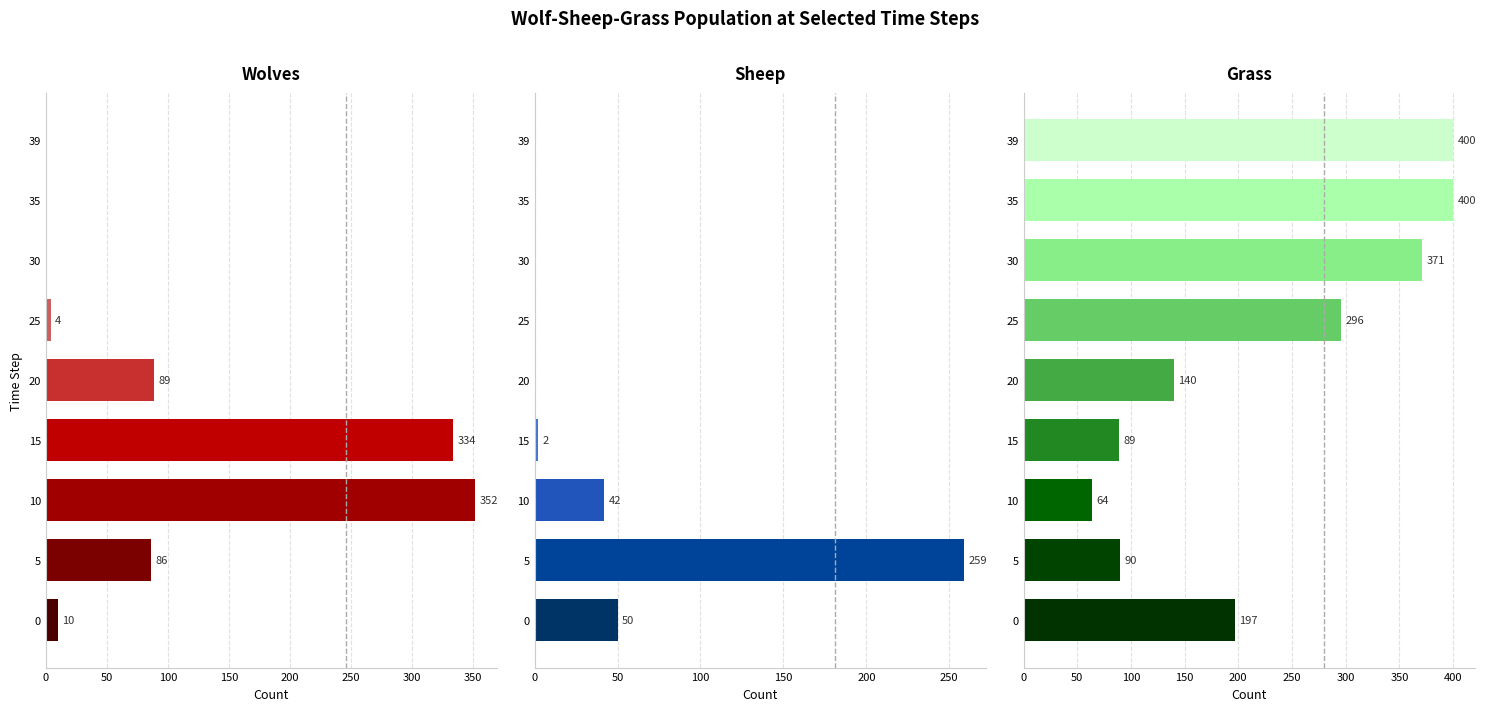

What is the difference between the maximum and minimum values in the Wolves series?

352